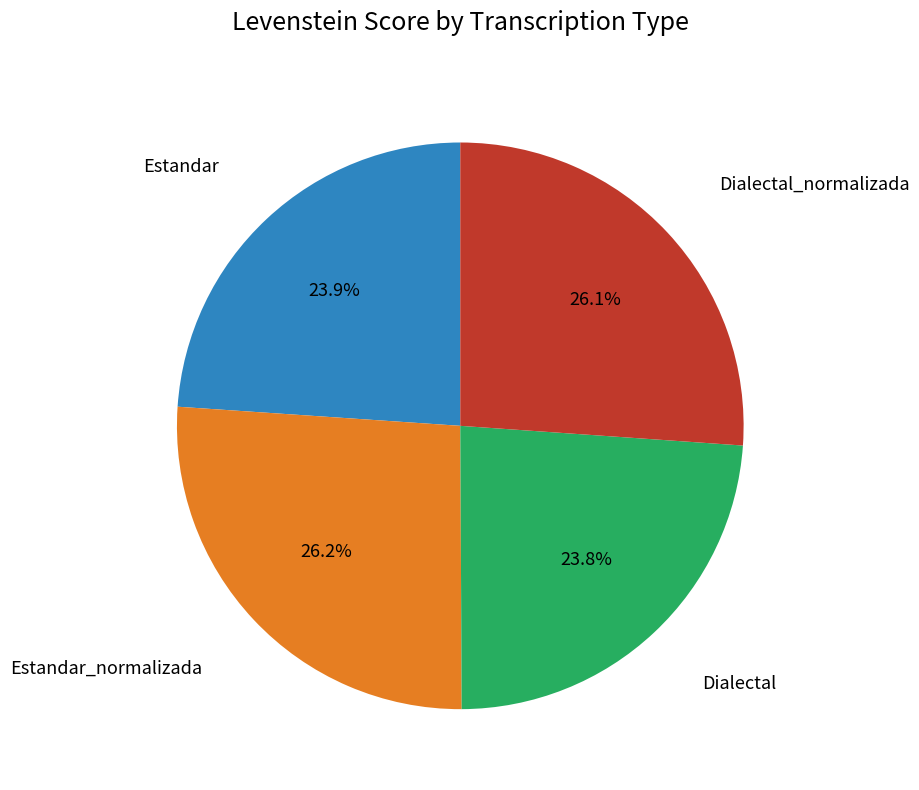

Does any single category account for the majority?

No